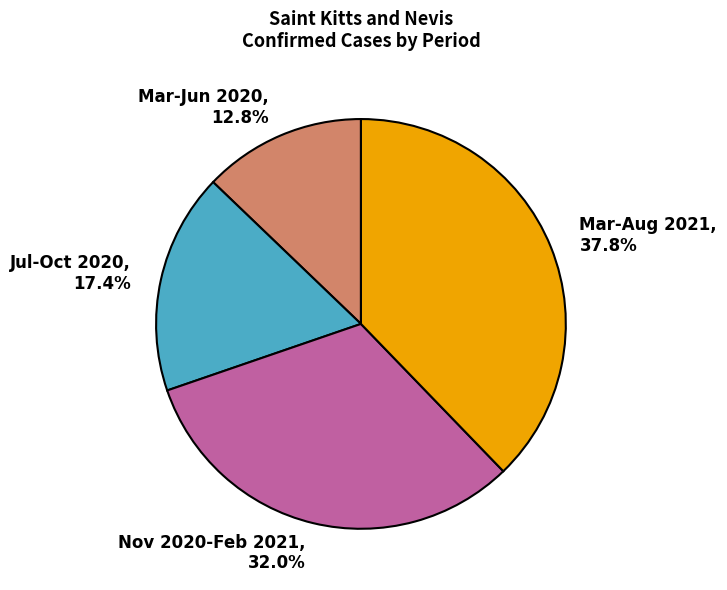

To the nearest percent, what is the average slice percentage?

25%